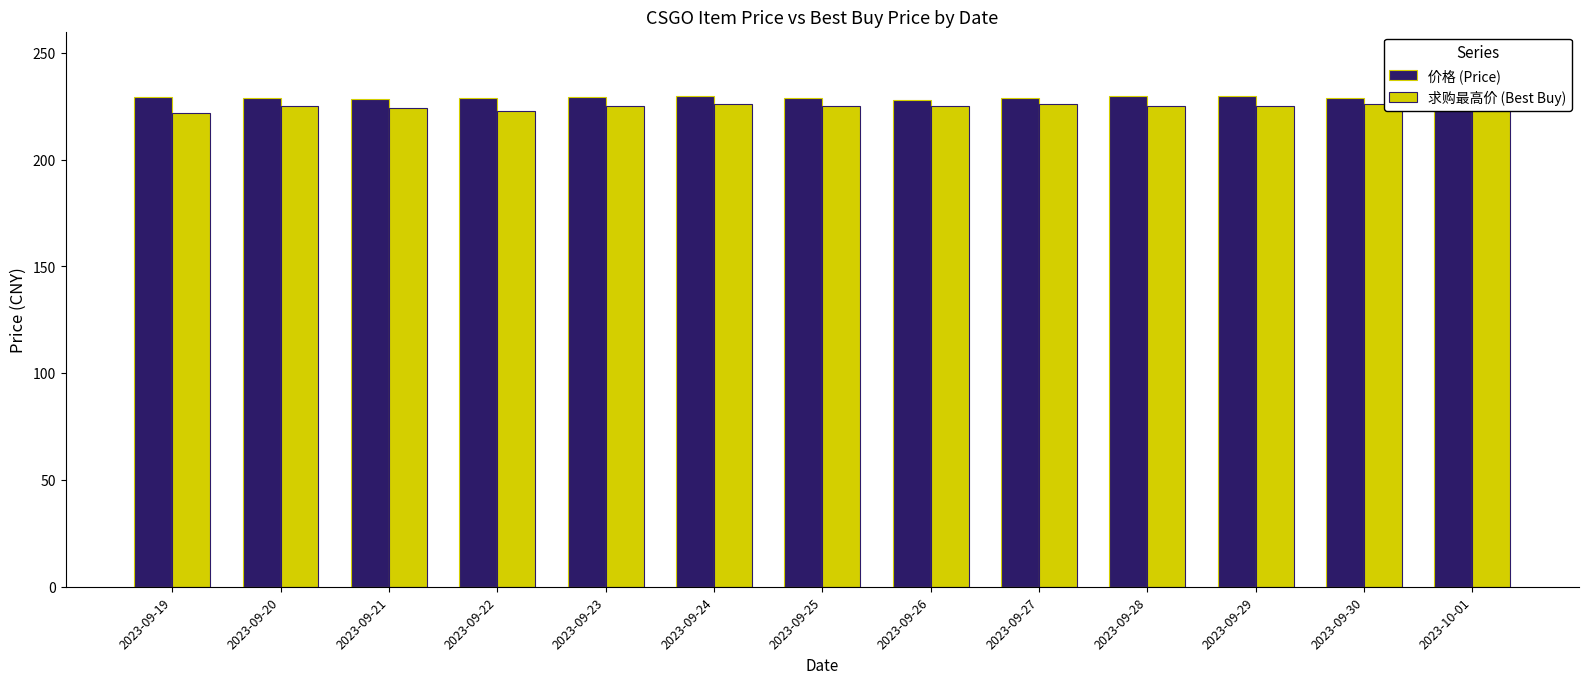

The value of 求购最高价 (Best Buy) at 2023-09-26 is 327.6. True or false?

False